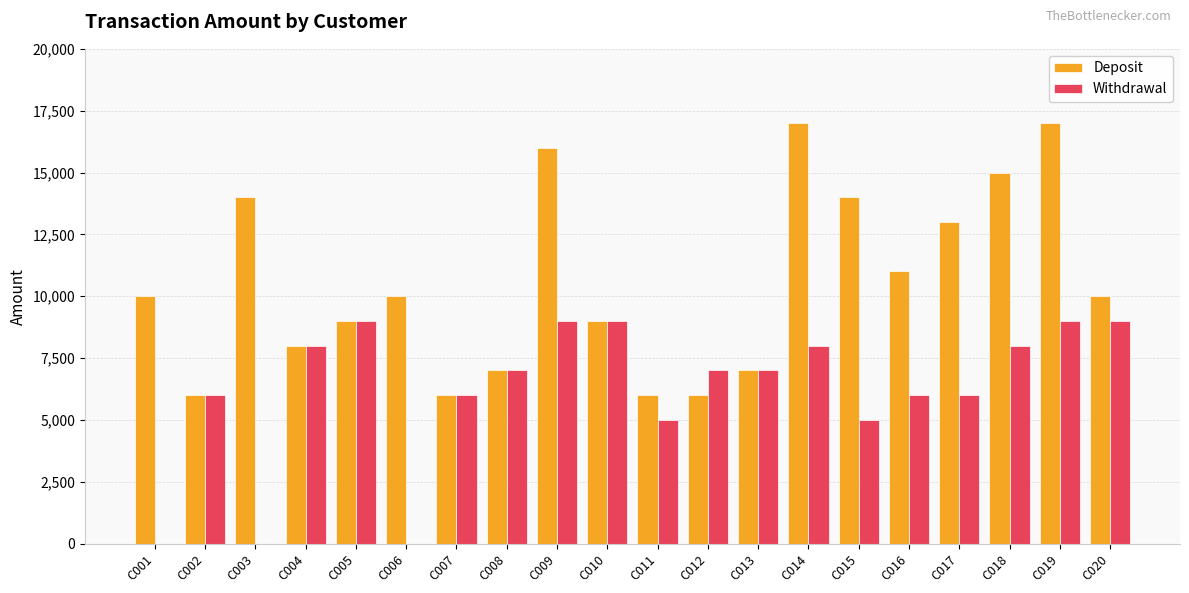

Between C011 and C013, which series saw the biggest shift?

Withdrawal